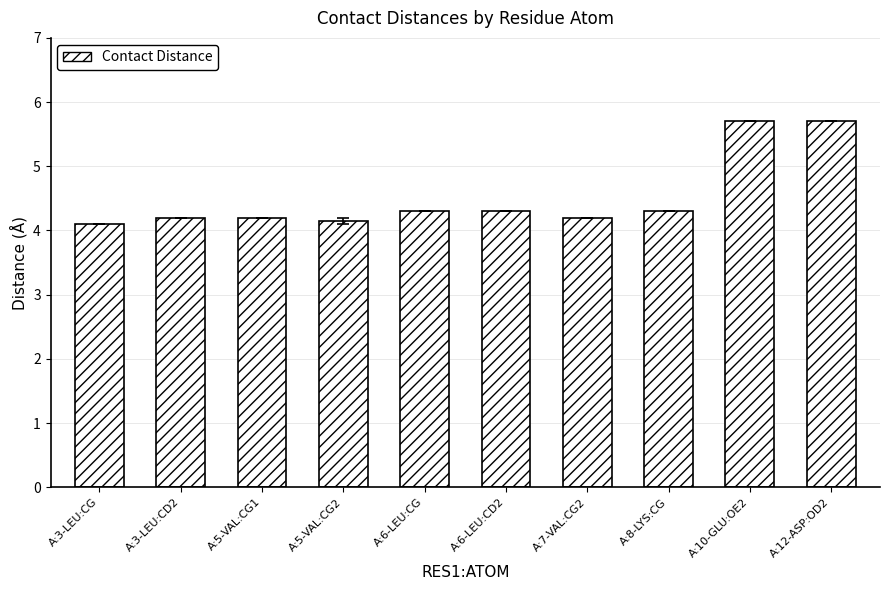

Reading left to right, extract all data points from this chart.

4.1	4.2	4.2	4.2	4.3	4.3	4.2	4.3	5.7	5.7